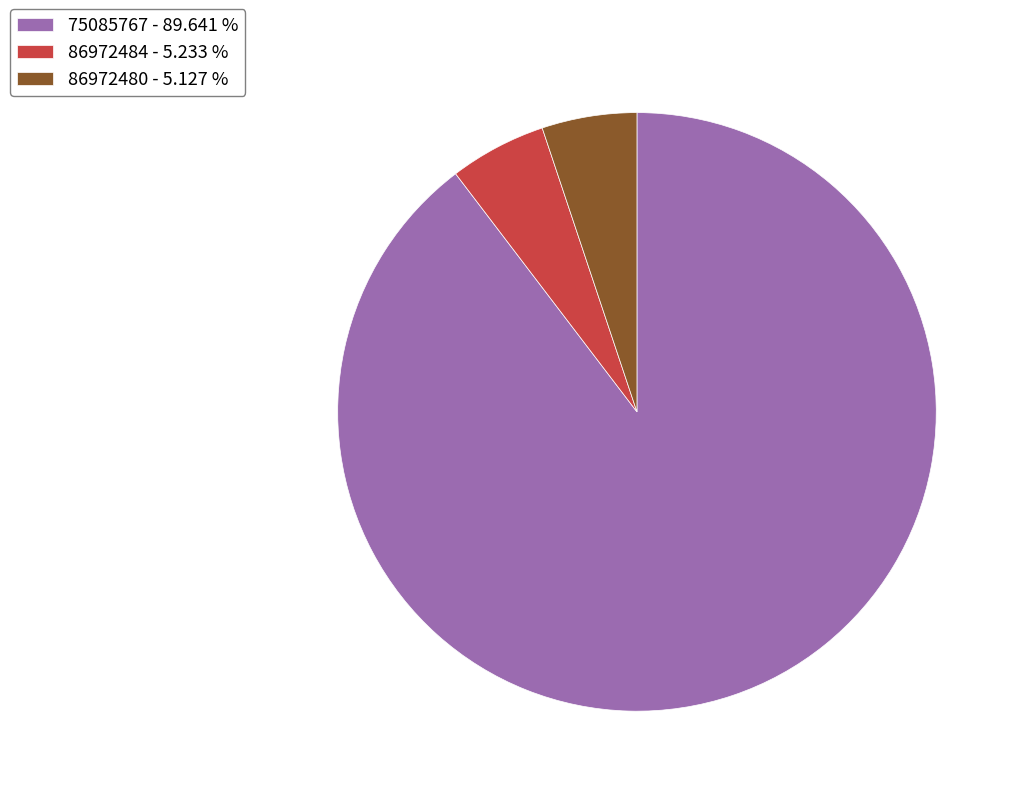

Do 86972480 - 5.127 % and 75085767 - 89.641 % together represent more than half of the pie?

Yes